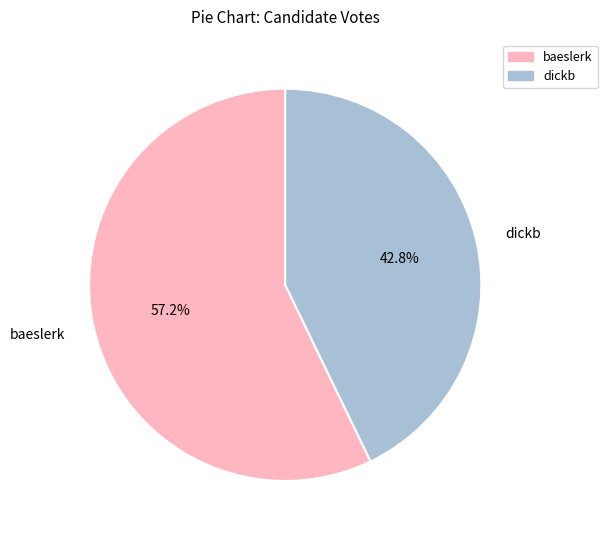

Combined, what portion of the pie is baeslerk and dickb?

100.0%